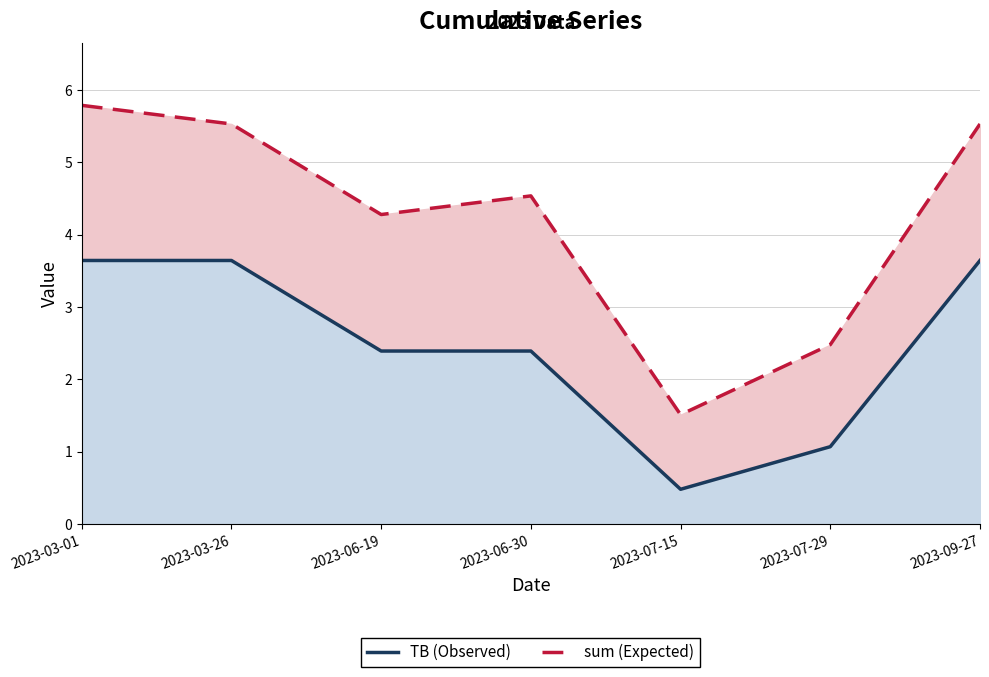

What is the minimum value for TB (Observed)?

0.5